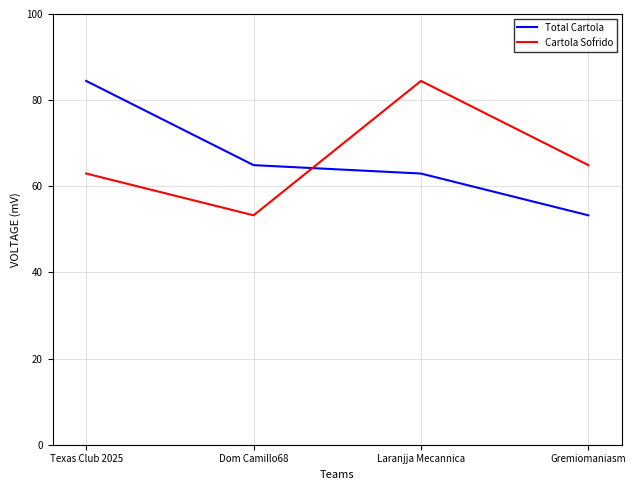

In Cartola Sofrido, how many points are lower than both neighbors (excluding endpoints)?

1